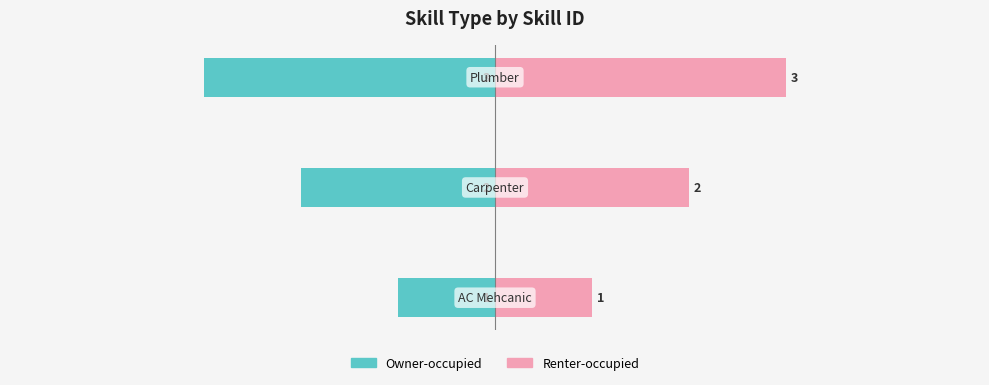

Count the number of categories in the chart.

3